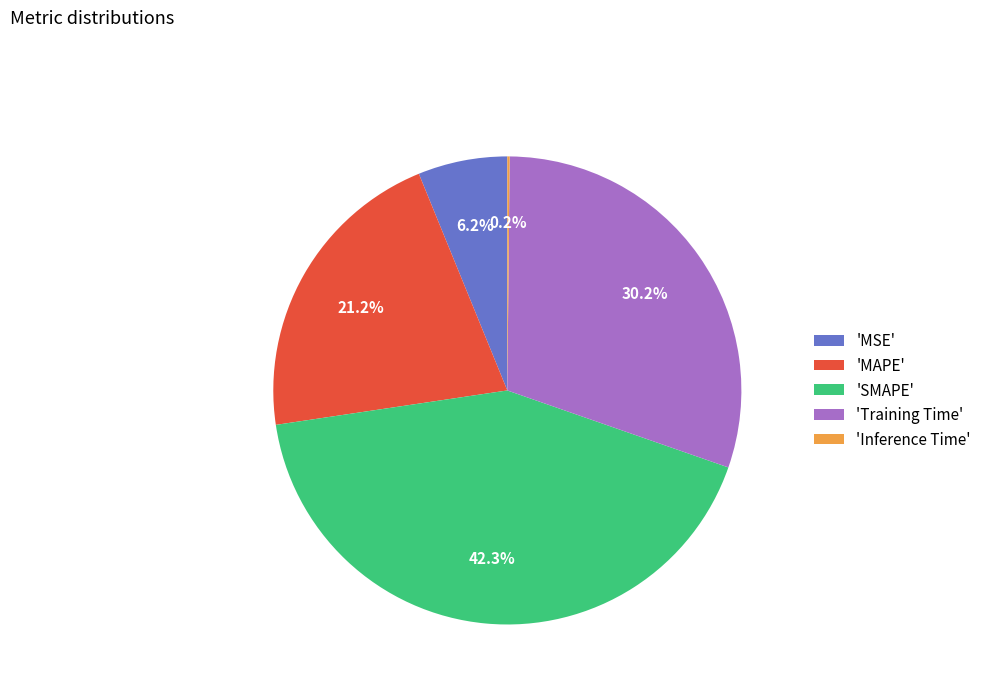

Which slice is the largest?

'SMAPE'